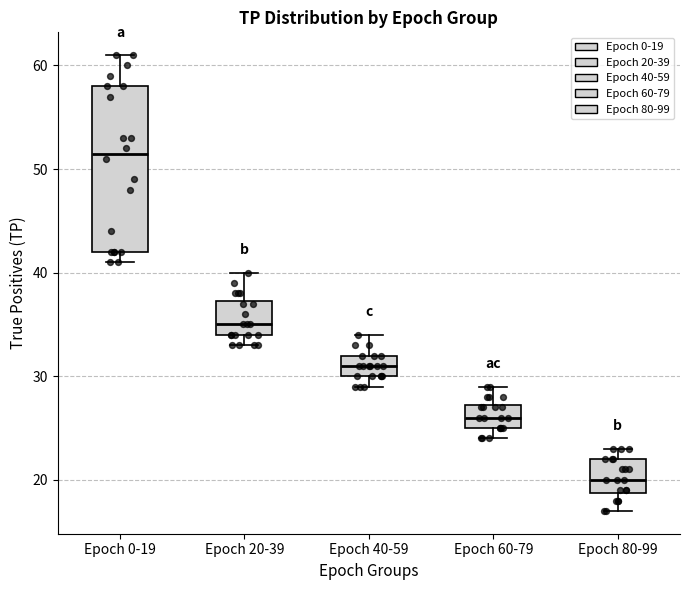

Comparing the boxes themselves (not the whiskers), which one is the tallest?

Epoch 0-19